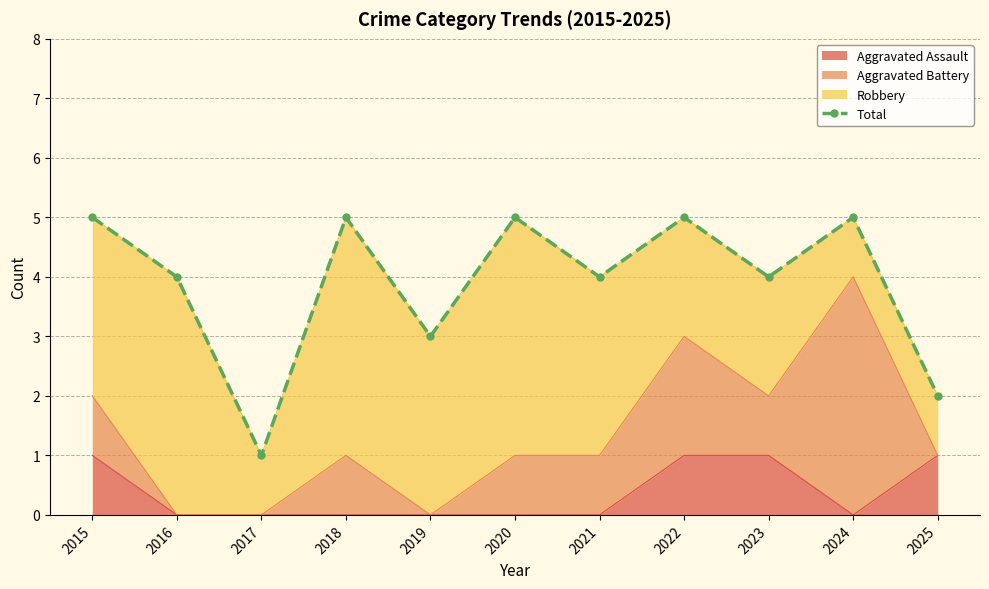

What is the average value?

4